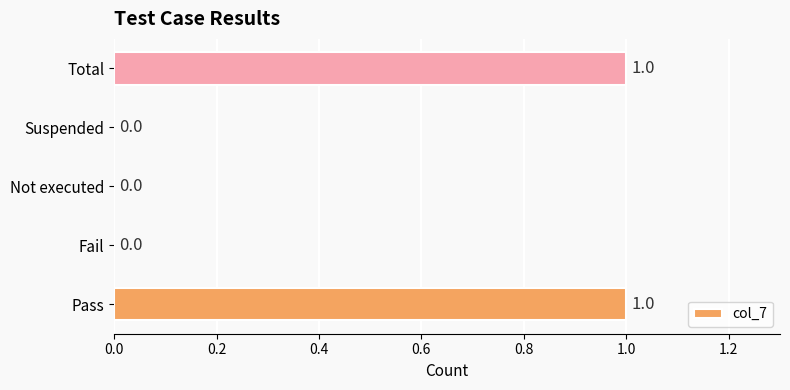

What is the change in value from Suspended to Total?

+1